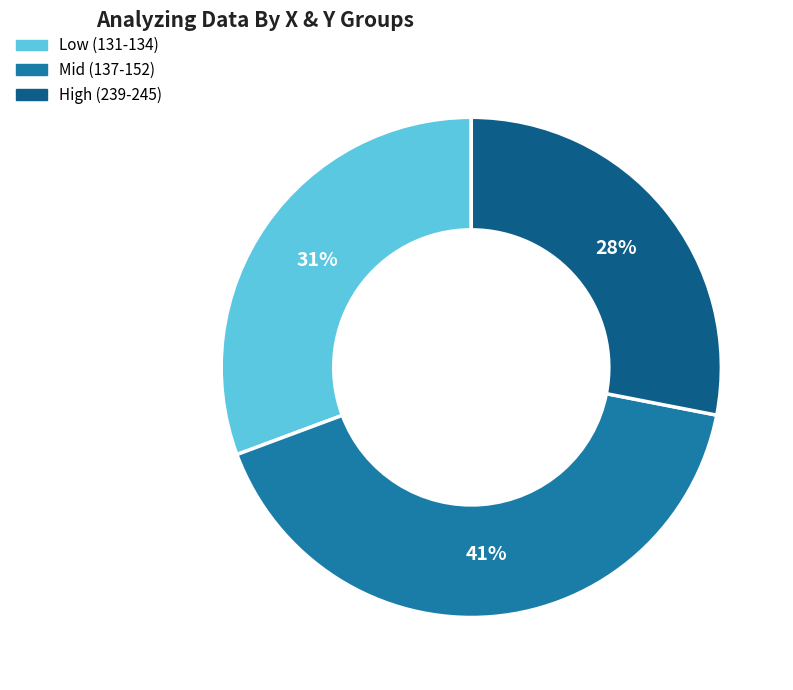

To the nearest percent, what is the average slice percentage?

33%